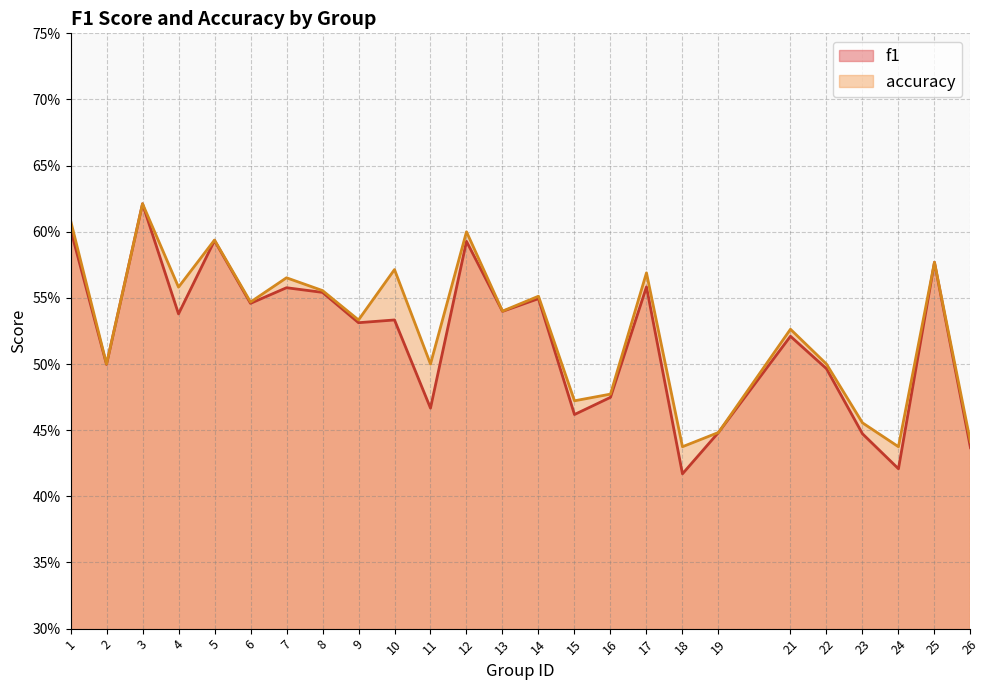

Which series has the largest total across all categories?

accuracy